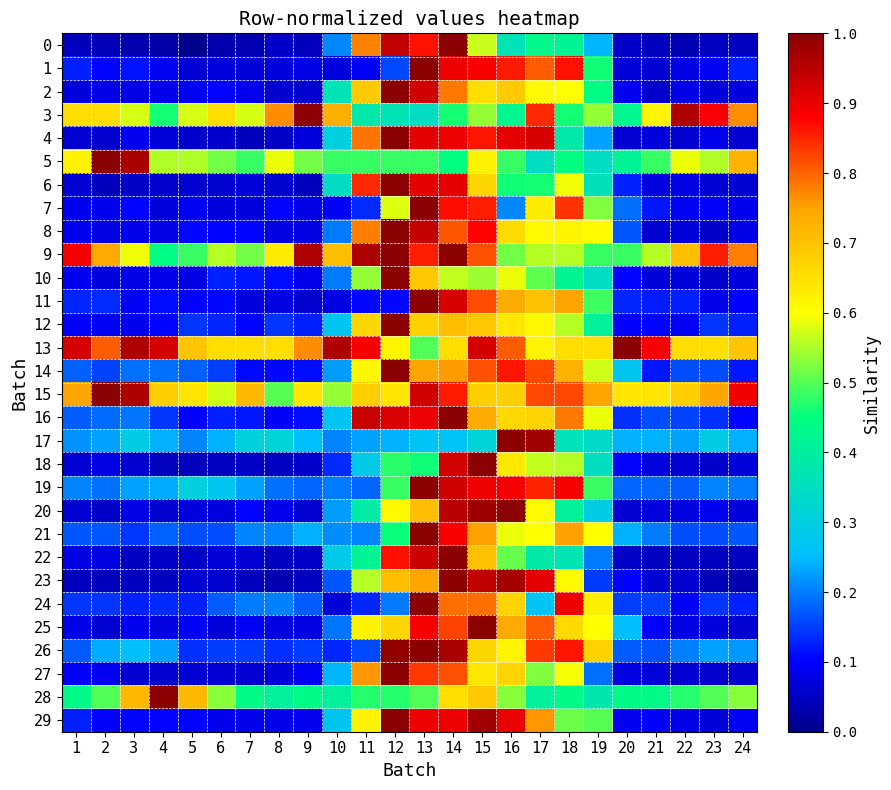

Reading left to right, extract all data points from this chart.

0: 1=0.0	2=0.0	3=0.0	4=0.0	5=0.0	6=0.0	7=0.0	8=0.1	9=0.0	10=0.2	11=0.8	12=0.9	13=0.9	14=1.0	15=0.6	16=0.4	17=0.4	18=0.4	19=0.2	20=0.1	21=0.0	22=0.0	23=0.0	24=0.1
1: 1=0.1	2=0.1	3=0.1	4=0.1	5=0.1	6=0.1	7=0.1	8=0.1	9=0.1	10=0.1	11=0.1	12=0.2	13=1.0	14=0.9	15=0.9	16=0.9	17=0.8	18=0.9	19=0.5	20=0.1	21=0.1	22=0.1	23=0.1	24=0.1
2: 1=0.1	2=0.1	3=0.1	4=0.1	5=0.1	6=0.1	7=0.1	8=0.1	9=0.1	10=0.4	11=0.7	12=1.0	13=0.9	14=0.8	15=0.7	16=0.7	17=0.6	18=0.6	19=0.4	20=0.1	21=0.1	22=0.1	23=0.1	24=0.1
3: 1=0.7	2=0.7	3=0.6	4=0.5	5=0.6	6=0.7	7=0.6	8=0.8	9=1.0	10=0.7	11=0.4	12=0.4	13=0.3	14=0.5	15=0.5	16=0.4	17=0.8	18=0.5	19=0.5	20=0.4	21=0.6	22=1.0	23=0.9	24=0.8
4: 1=0.1	2=0.1	3=0.1	4=0.1	5=0.1	6=0.1	7=0.0	8=0.1	9=0.1	10=0.3	11=0.8	12=1.0	13=0.9	14=0.9	15=0.9	16=0.9	17=0.9	18=0.4	19=0.2	20=0.1	21=0.1	22=0.1	23=0.1	24=0.1
5: 1=0.6	2=1.0	3=1.0	4=0.6	5=0.6	6=0.5	7=0.5	8=0.6	9=0.5	10=0.5	11=0.5	12=0.5	13=0.5	14=0.4	15=0.6	16=0.5	17=0.3	18=0.4	19=0.3	20=0.4	21=0.5	22=0.6	23=0.6	24=0.7
6: 1=0.1	2=0.0	3=0.1	4=0.1	5=0.1	6=0.1	7=0.1	8=0.1	9=0.0	10=0.3	11=0.8	12=1.0	13=0.9	14=0.9	15=0.7	16=0.5	17=0.5	18=0.6	19=0.4	20=0.1	21=0.1	22=0.1	23=0.1	24=0.1
7: 1=0.1	2=0.1	3=0.1	4=0.1	5=0.1	6=0.1	7=0.1	8=0.1	9=0.1	10=0.1	11=0.1	12=0.6	13=1.0	14=0.9	15=0.9	16=0.2	17=0.6	18=0.8	19=0.5	20=0.2	21=0.1	22=0.1	23=0.1	24=0.1
8: 1=0.1	2=0.1	3=0.1	4=0.1	5=0.1	6=0.1	7=0.1	8=0.1	9=0.1	10=0.2	11=0.8	12=1.0	13=0.9	14=0.8	15=0.9	16=0.7	17=0.6	18=0.6	19=0.6	20=0.2	21=0.1	22=0.1	23=0.1	24=0.1
9: 1=0.9	2=0.7	3=0.6	4=0.4	5=0.5	6=0.6	7=0.5	8=0.6	9=1.0	10=0.7	11=1.0	12=1.0	13=0.9	14=1.0	15=0.8	16=0.5	17=0.6	18=0.6	19=0.5	20=0.5	21=0.6	22=0.7	23=0.9	24=0.8
10: 1=0.1	2=0.1	3=0.1	4=0.1	5=0.1	6=0.1	7=0.1	8=0.1	9=0.1	10=0.2	11=0.5	12=1.0	13=0.7	14=0.6	15=0.5	16=0.6	17=0.5	18=0.4	19=0.3	20=0.1	21=0.1	22=0.1	23=0.1	24=0.1
11: 1=0.1	2=0.1	3=0.1	4=0.1	5=0.1	6=0.1	7=0.1	8=0.1	9=0.1	10=0.1	11=0.1	12=0.1	13=1.0	14=0.9	15=0.8	16=0.7	17=0.7	18=0.7	19=0.5	20=0.1	21=0.1	22=0.1	23=0.1	24=0.1
12: 1=0.1	2=0.1	3=0.1	4=0.1	5=0.1	6=0.1	7=0.1	8=0.1	9=0.1	10=0.3	11=0.7	12=1.0	13=0.7	14=0.7	15=0.7	16=0.6	17=0.6	18=0.6	19=0.4	20=0.1	21=0.1	22=0.1	23=0.1	24=0.1
13: 1=0.9	2=0.8	3=1.0	4=0.9	5=0.7	6=0.7	7=0.7	8=0.7	9=0.8	10=1.0	11=0.9	12=0.6	13=0.5	14=0.7	15=0.9	16=0.8	17=0.6	18=0.7	19=0.7	20=1.0	21=0.9	22=0.7	23=0.7	24=0.7
14: 1=0.2	2=0.2	3=0.2	4=0.2	5=0.2	6=0.1	7=0.1	8=0.1	9=0.1	10=0.2	11=0.6	12=1.0	13=0.7	14=0.8	15=0.8	16=0.9	17=0.8	18=0.7	19=0.6	20=0.3	21=0.1	22=0.2	23=0.2	24=0.1
15: 1=0.7	2=1.0	3=1.0	4=0.7	5=0.6	6=0.6	7=0.7	8=0.5	9=0.6	10=0.5	11=0.7	12=0.6	13=0.9	14=0.9	15=0.7	16=0.7	17=0.8	18=0.8	19=0.7	20=0.6	21=0.6	22=0.7	23=0.7	24=0.9
16: 1=0.2	2=0.2	3=0.2	4=0.1	5=0.1	6=0.1	7=0.1	8=0.1	9=0.1	10=0.3	11=0.9	12=0.9	13=0.9	14=1.0	15=0.7	16=0.7	17=0.7	18=0.8	19=0.6	20=0.1	21=0.2	22=0.2	23=0.1	24=0.1
17: 1=0.2	2=0.2	3=0.3	4=0.2	5=0.2	6=0.2	7=0.3	8=0.3	9=0.3	10=0.2	11=0.2	12=0.2	13=0.3	14=0.3	15=0.3	16=1.0	17=1.0	18=0.4	19=0.3	20=0.2	21=0.2	22=0.2	23=0.3	24=0.2
18: 1=0.1	2=0.1	3=0.1	4=0.0	5=0.0	6=0.0	7=0.1	8=0.0	9=0.1	10=0.1	11=0.3	12=0.5	13=0.5	14=0.9	15=1.0	16=0.6	17=0.6	18=0.6	19=0.3	20=0.1	21=0.1	22=0.1	23=0.1	24=0.1
19: 1=0.2	2=0.2	3=0.2	4=0.2	5=0.3	6=0.3	7=0.2	8=0.2	9=0.2	10=0.2	11=0.2	12=0.5	13=1.0	14=0.9	15=0.9	16=0.9	17=0.8	18=0.9	19=0.5	20=0.2	21=0.2	22=0.2	23=0.2	24=0.2
20: 1=0.1	2=0.1	3=0.1	4=0.1	5=0.1	6=0.1	7=0.1	8=0.1	9=0.1	10=0.2	11=0.4	12=0.6	13=0.7	14=1.0	15=1.0	16=1.0	17=0.6	18=0.4	19=0.3	20=0.1	21=0.1	22=0.1	23=0.1	24=0.1
21: 1=0.2	2=0.2	3=0.1	4=0.2	5=0.2	6=0.2	7=0.2	8=0.2	9=0.2	10=0.2	11=0.2	12=0.5	13=1.0	14=0.9	15=0.8	16=0.6	17=0.6	18=0.8	19=0.6	20=0.2	21=0.2	22=0.2	23=0.2	24=0.2
22: 1=0.1	2=0.1	3=0.0	4=0.1	5=0.1	6=0.1	7=0.1	8=0.0	9=0.1	10=0.3	11=0.4	12=0.9	13=0.9	14=1.0	15=0.7	16=0.5	17=0.4	18=0.4	19=0.2	20=0.1	21=0.0	22=0.0	23=0.0	24=0.0
23: 1=0.0	2=0.0	3=0.1	4=0.1	5=0.1	6=0.1	7=0.0	8=0.0	9=0.0	10=0.2	11=0.6	12=0.7	13=0.7	14=1.0	15=0.9	16=1.0	17=0.9	18=0.6	19=0.1	20=0.1	21=0.1	22=0.1	23=0.0	24=0.0
24: 1=0.1	2=0.1	3=0.1	4=0.1	5=0.1	6=0.2	7=0.2	8=0.2	9=0.2	10=0.1	11=0.1	12=0.2	13=1.0	14=0.8	15=0.8	16=0.7	17=0.3	18=0.9	19=0.6	20=0.2	21=0.2	22=0.1	23=0.1	24=0.1
25: 1=0.1	2=0.1	3=0.1	4=0.1	5=0.1	6=0.1	7=0.1	8=0.1	9=0.1	10=0.2	11=0.6	12=0.7	13=0.9	14=0.8	15=1.0	16=0.7	17=0.8	18=0.7	19=0.6	20=0.3	21=0.1	22=0.1	23=0.1	24=0.1
26: 1=0.2	2=0.2	3=0.3	4=0.2	5=0.1	6=0.1	7=0.1	8=0.1	9=0.1	10=0.1	11=0.2	12=1.0	13=1.0	14=1.0	15=0.7	16=0.6	17=0.8	18=0.9	19=0.7	20=0.2	21=0.2	22=0.2	23=0.2	24=0.2
27: 1=0.1	2=0.1	3=0.1	4=0.1	5=0.1	6=0.1	7=0.1	8=0.1	9=0.1	10=0.2	11=0.8	12=1.0	13=0.8	14=0.8	15=0.6	16=0.7	17=0.5	18=0.6	19=0.2	20=0.1	21=0.1	22=0.1	23=0.1	24=0.1
28: 1=0.4	2=0.5	3=0.7	4=1.0	5=0.7	6=0.5	7=0.4	8=0.4	9=0.4	10=0.4	11=0.5	12=0.5	13=0.5	14=0.7	15=0.7	16=0.5	17=0.4	18=0.4	19=0.4	20=0.4	21=0.4	22=0.5	23=0.5	24=0.5
29: 1=0.1	2=0.1	3=0.1	4=0.1	5=0.1	6=0.1	7=0.1	8=0.1	9=0.1	10=0.3	11=0.6	12=1.0	13=0.9	14=0.9	15=1.0	16=0.9	17=0.8	18=0.5	19=0.5	20=0.1	21=0.1	22=0.1	23=0.1	24=0.1